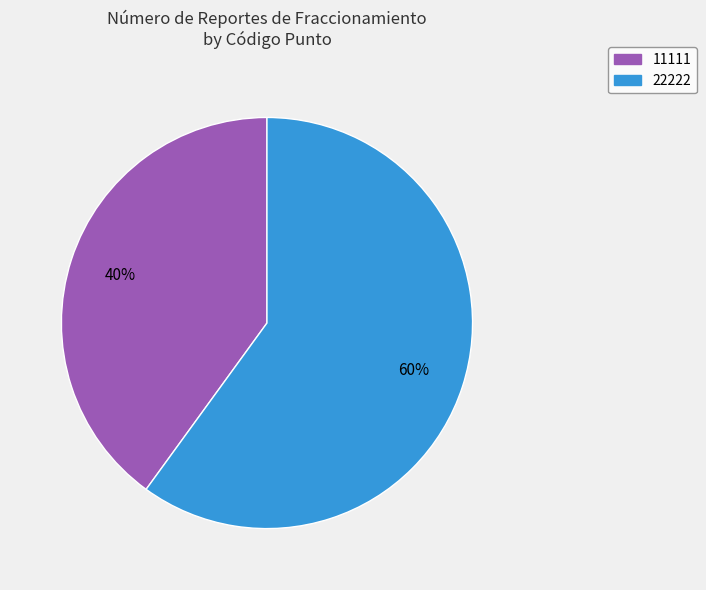

To the nearest percent, what portion does 11111 represent?

40%